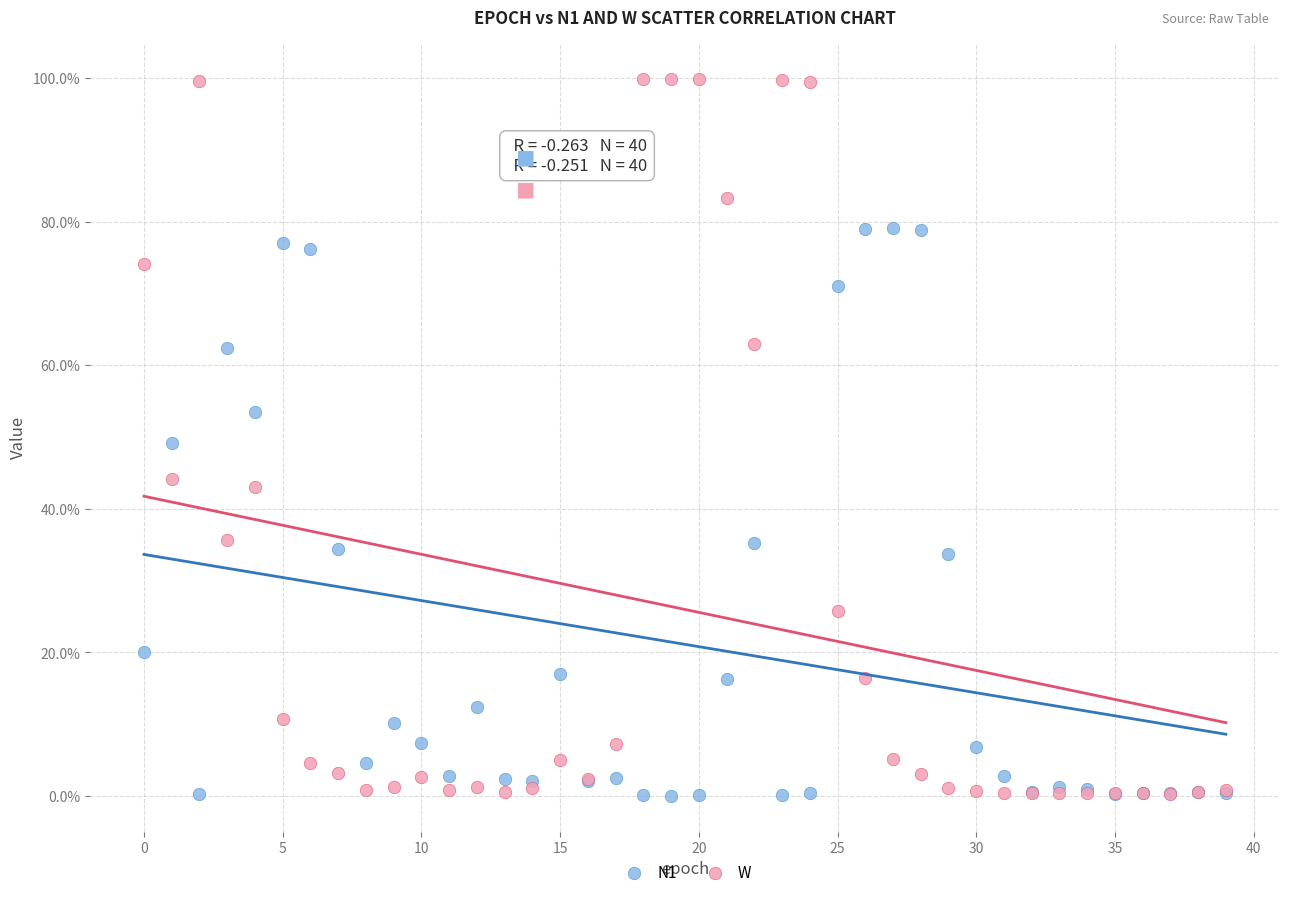

What are all the series names shown in the legend?

N1, W